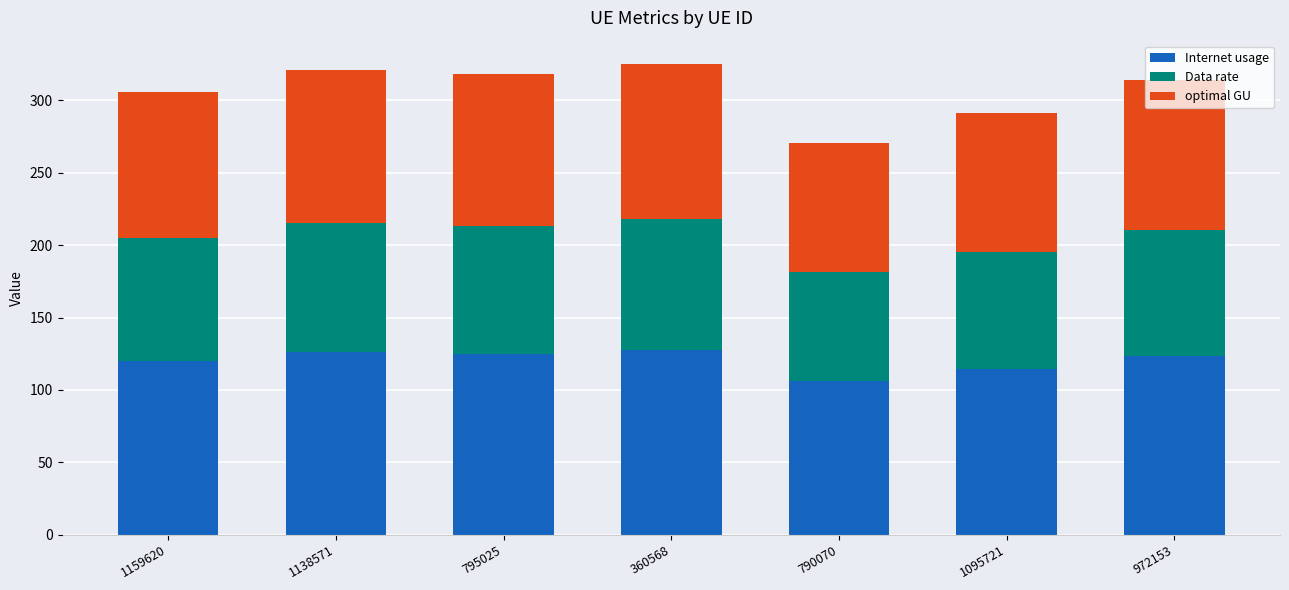

At which label does Internet usage reach its minimum?

790070